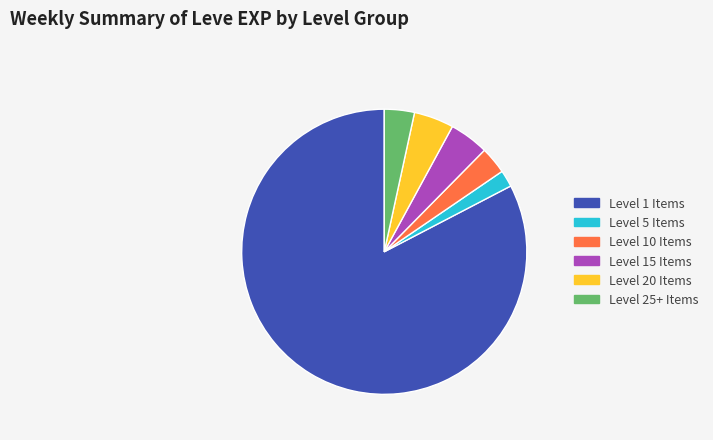

Does any single category account for the majority?

Yes